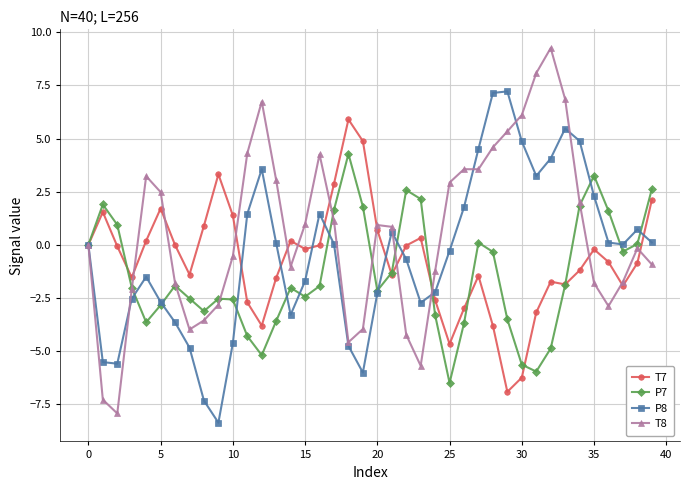

Count the number of data series in this chart.

4